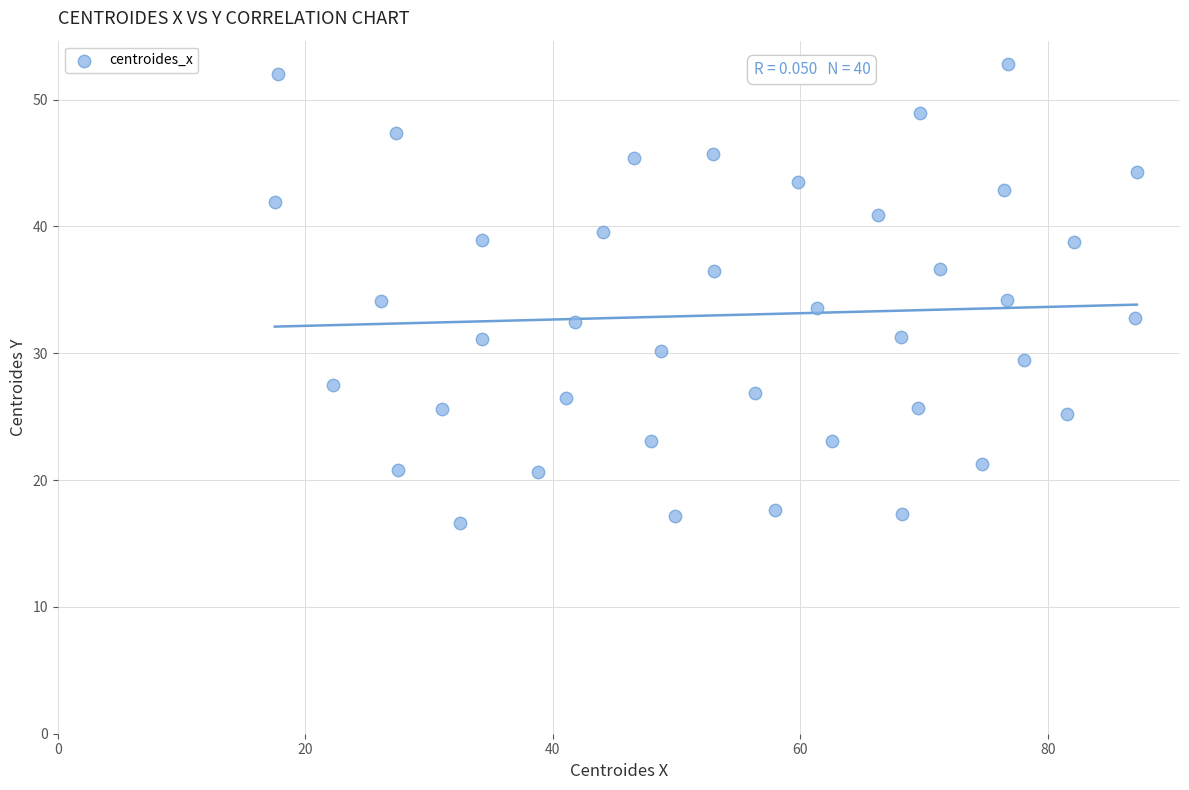

What is the range of Y values (max minus min)?

36.3